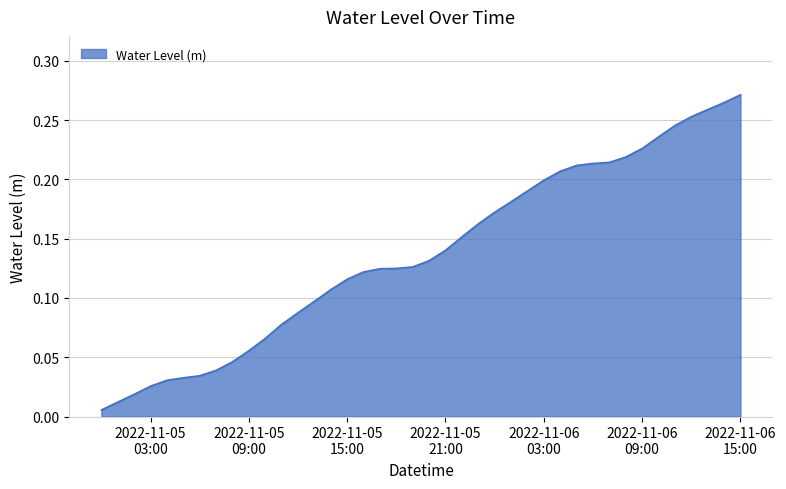

True or false: there are more than 2 points higher than both neighbors.

False